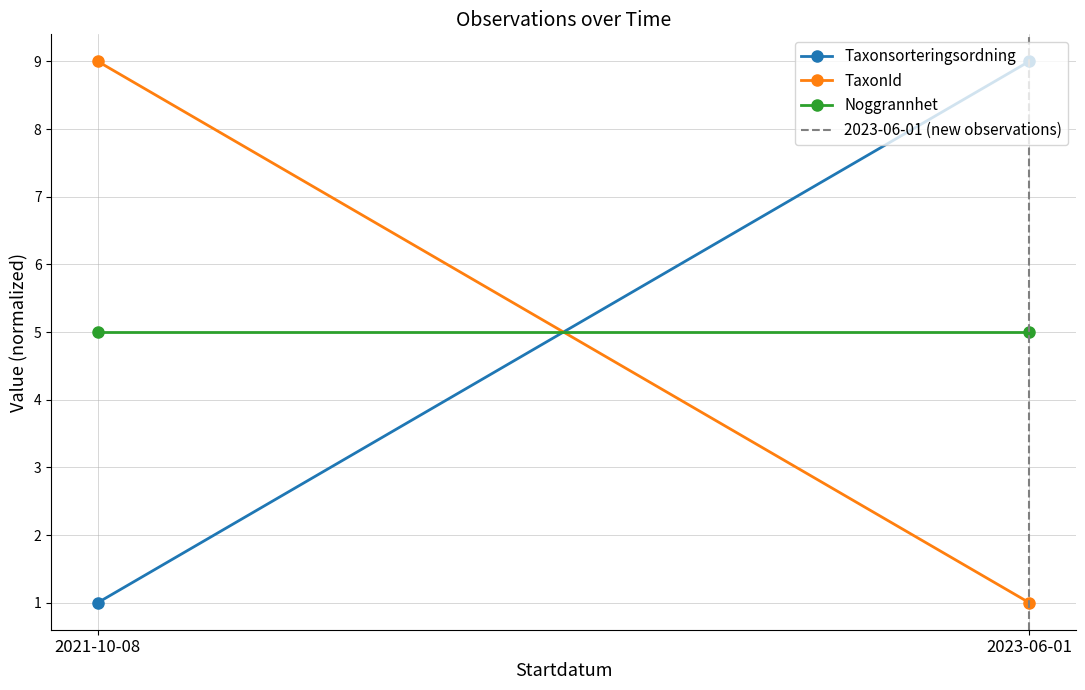

Reading right to left, list all the values displayed in this chart.

Taxonsorteringsordning: 9	1
TaxonId: 1	9
Noggrannhet: 5	5
2023-06-01 (new observations): 1	0